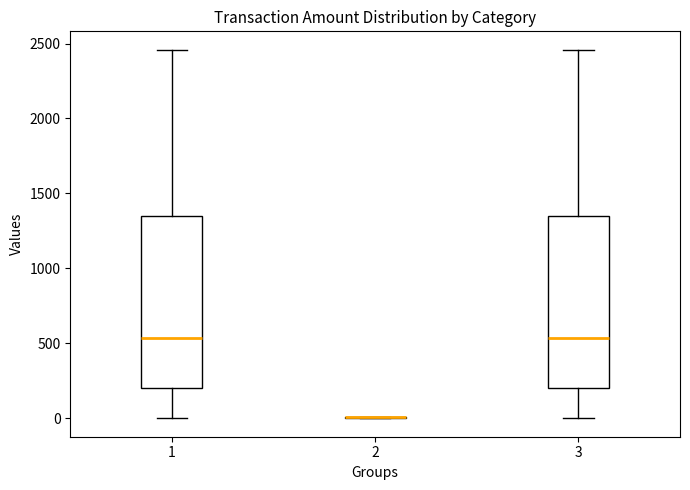

Reading left to right, read every box against the y-axis: the position of its median line, the range the box covers, and the ends of its whiskers. The values are not printed on the chart, so give them approximately, as read against the axis.

1: median 550, box 200 to 1350, whiskers 0 to 2450
2: box collapsed to a line at 0, whiskers 0 to 0
3: median 550, box 200 to 1350, whiskers 0 to 2450